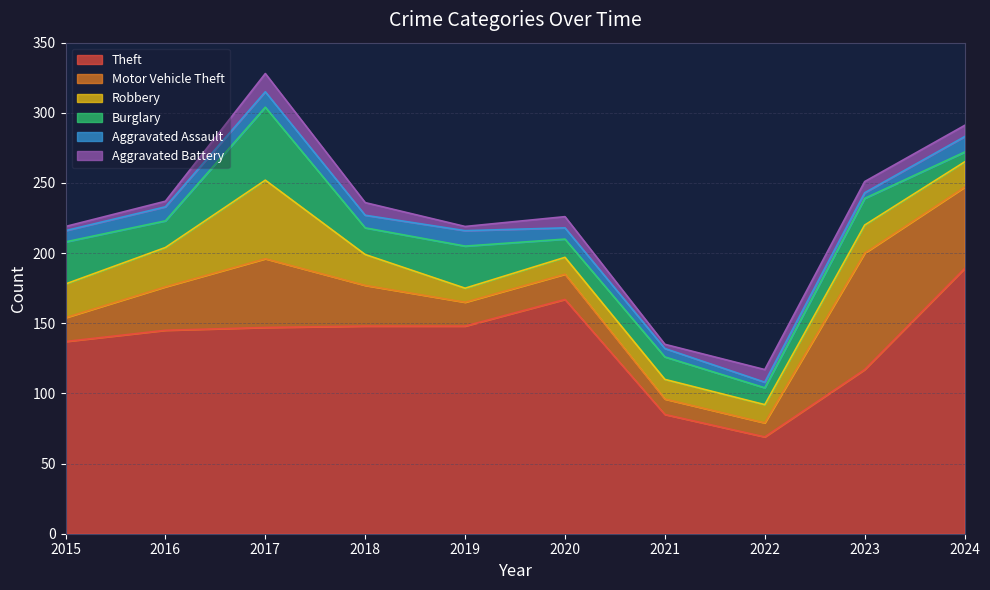

How many lines are shown in the chart?

6